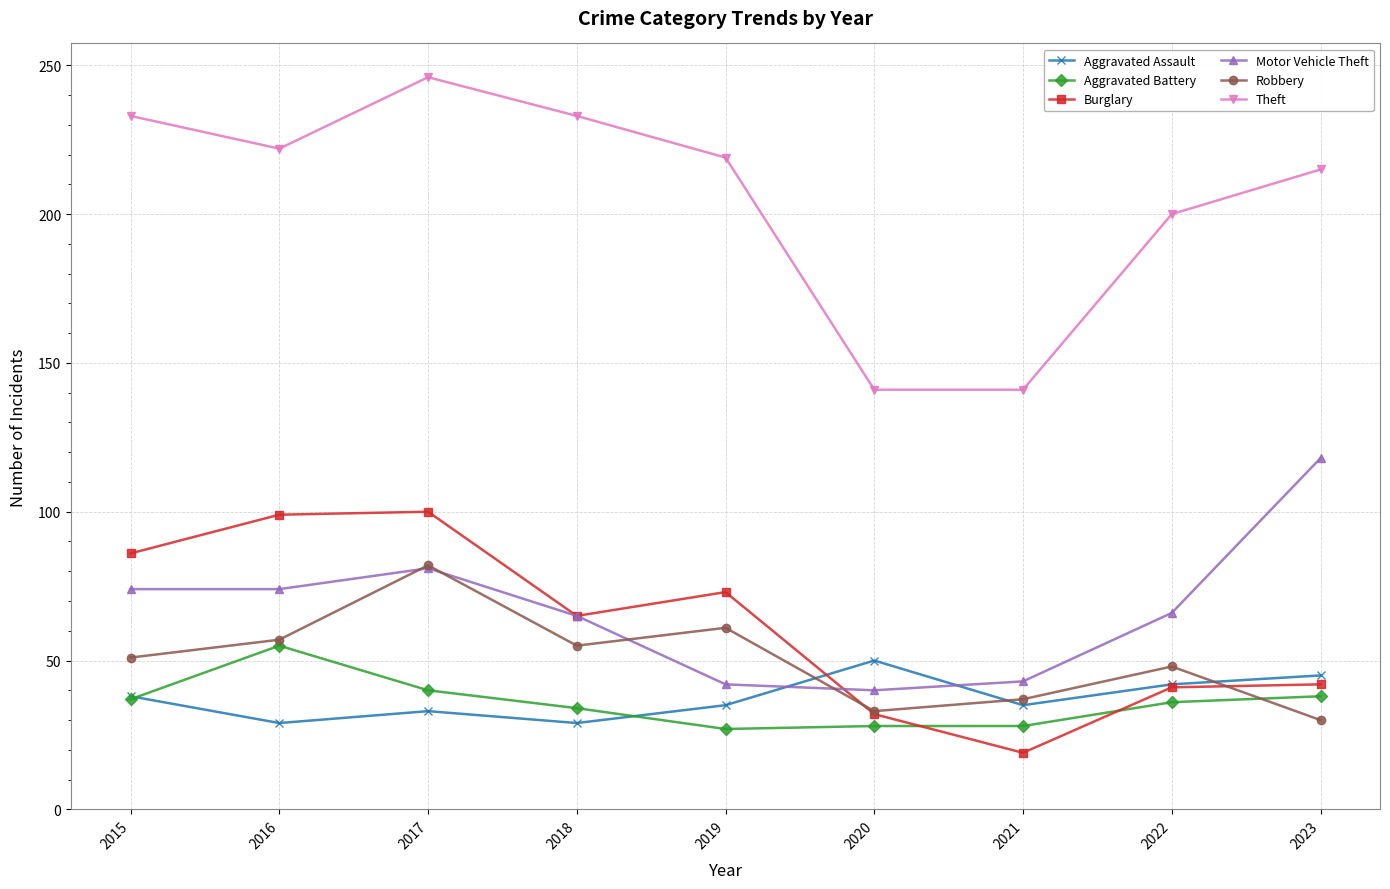

True or false: Robbery and Theft cross at least once.

False